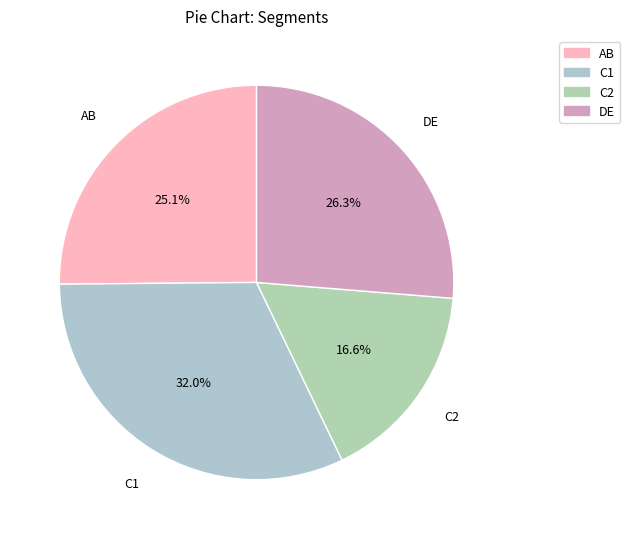

To the nearest percent, what is the difference between the C1 and C2 slice percentages?

15%